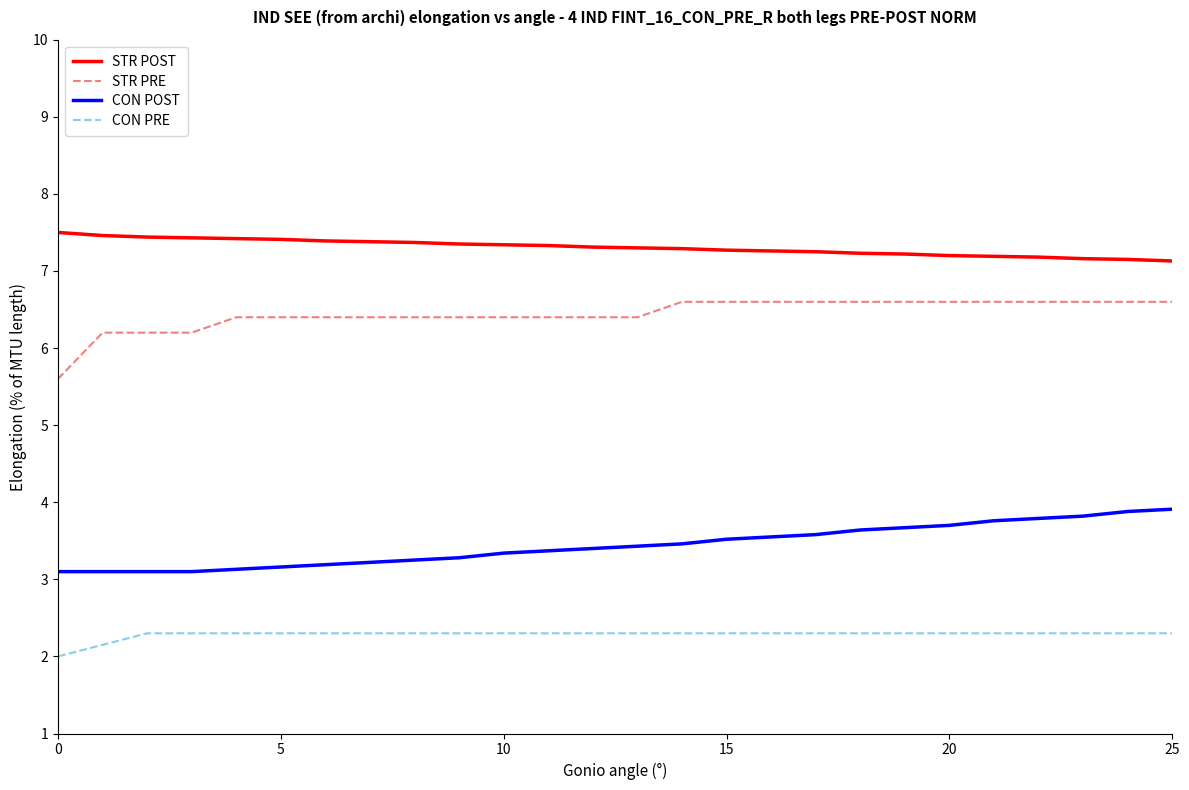

How many distinct data groups are displayed?

4